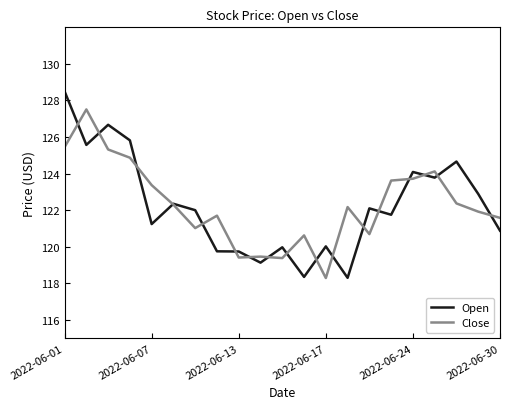

What is the maximum value for Open?

128.5